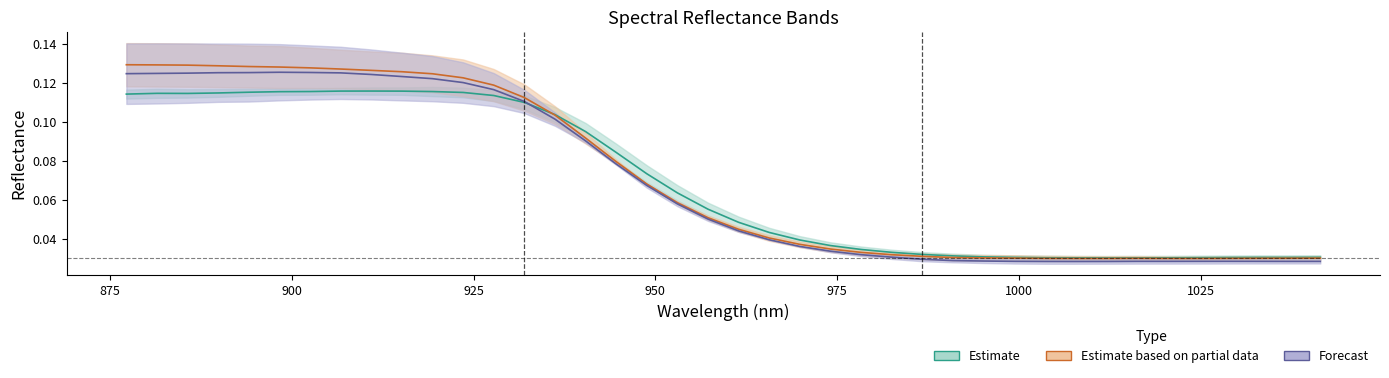

The value of Column 12 & 19 mid at 27 is 0.0. True or false?

False